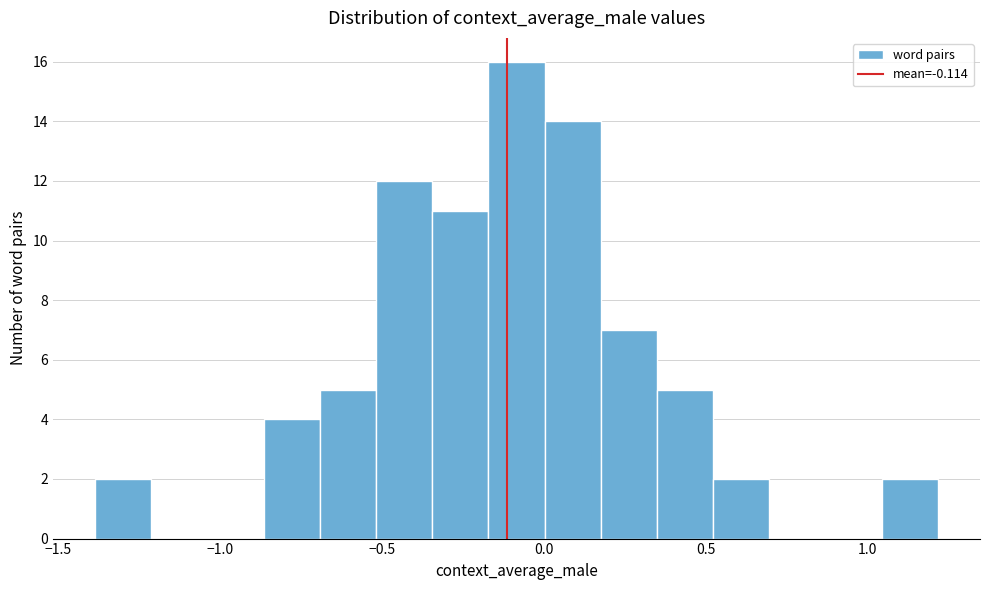

Around what value on the x-axis is the tallest bar? Give the approximate position of its centre, as read against the axis.

-0.10